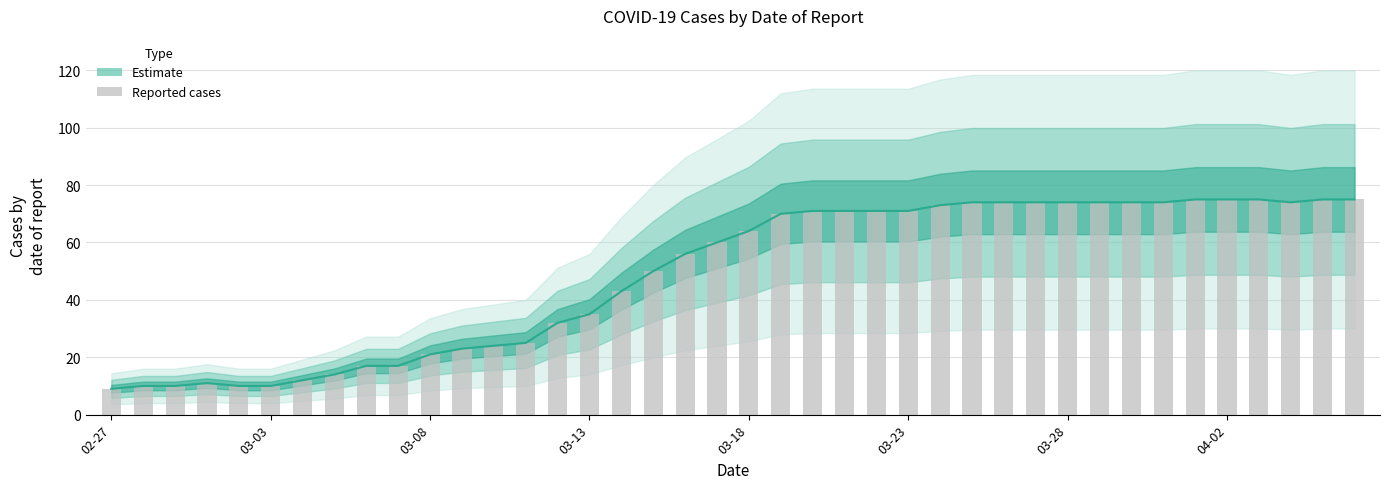

What is the difference between the maximum and second lowest values?

65